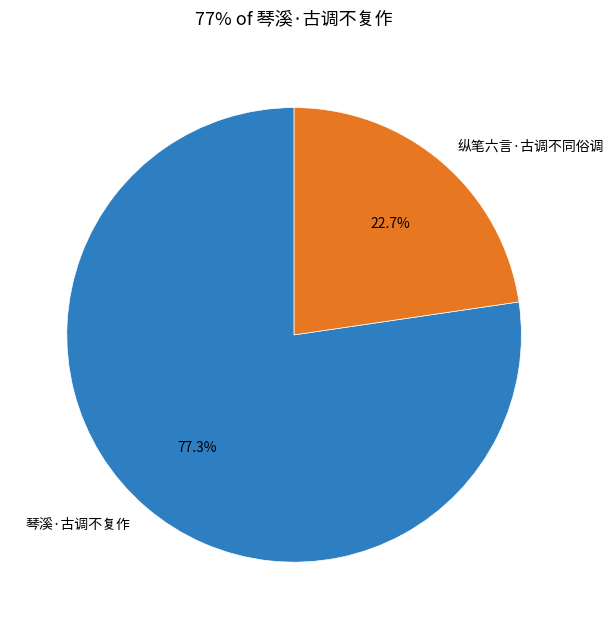

Which slice represents more than half of the pie?

琴溪·古调不复作